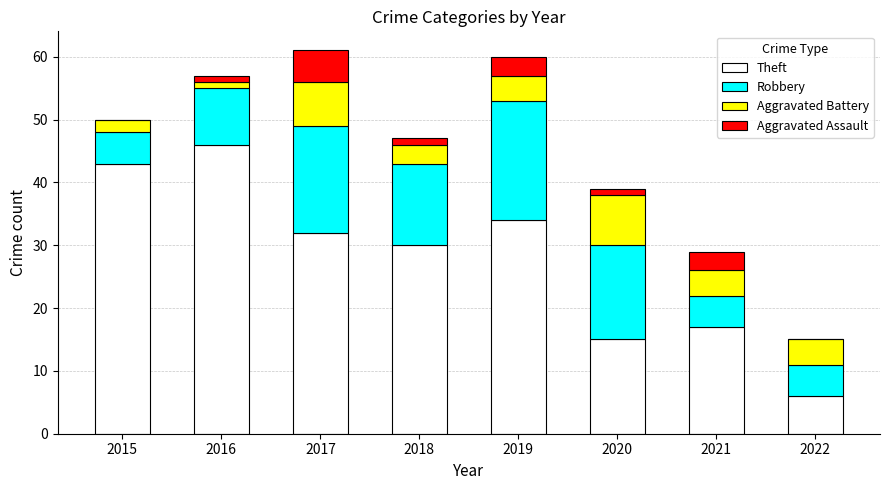

Where is Theft nearest to the value 26?

2018